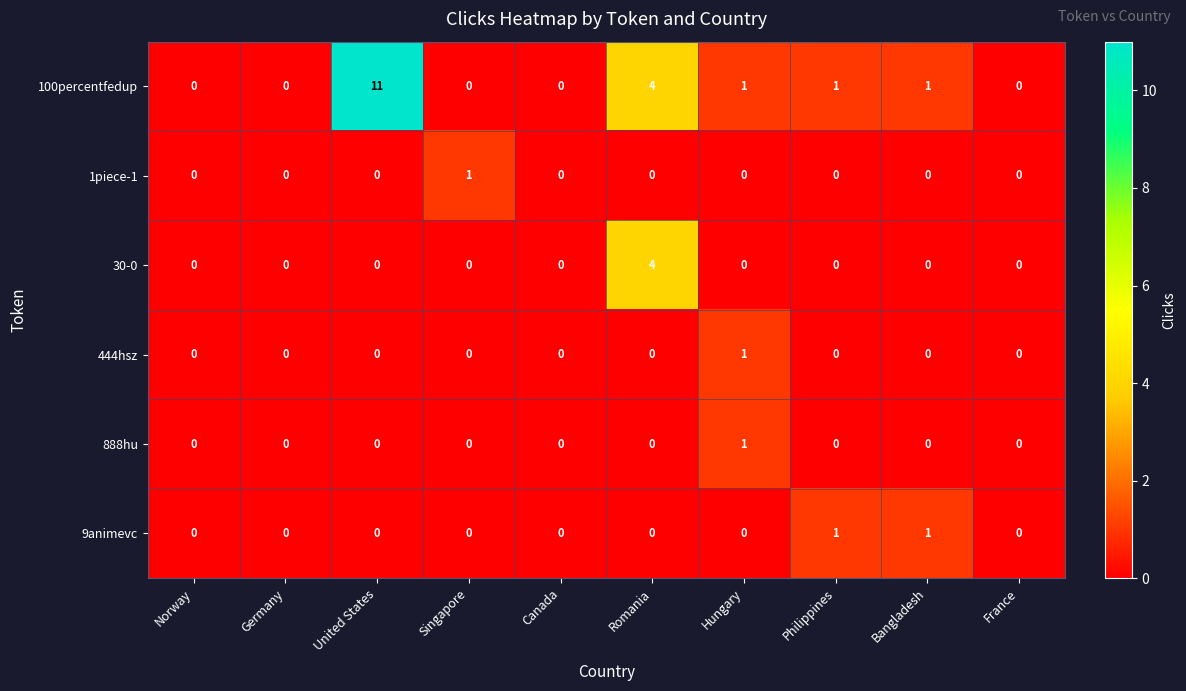

Where is 100percentfedup nearest to the value 5?

Romania